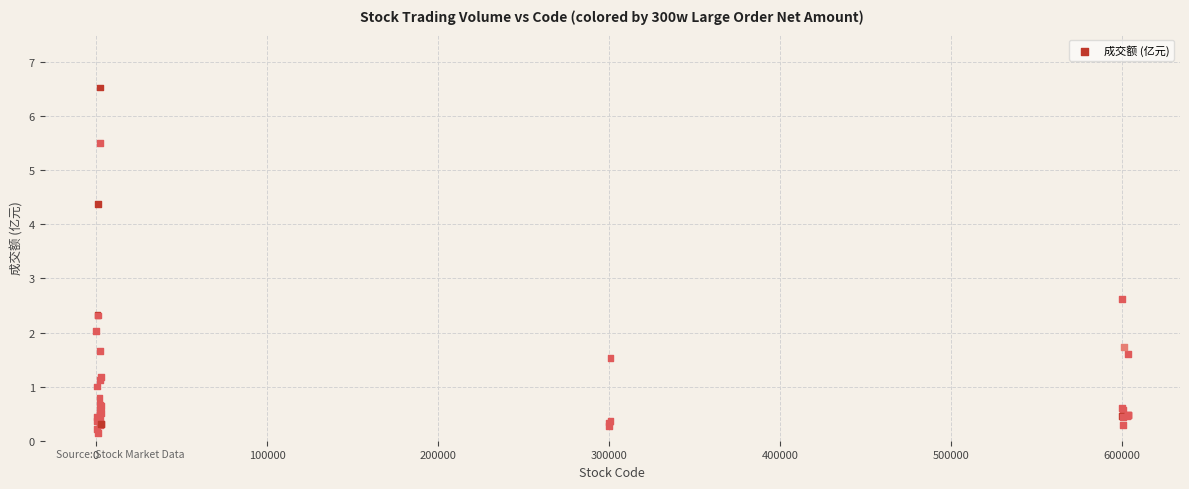

What Y value in the scatter plot is closest to 3?

2.6